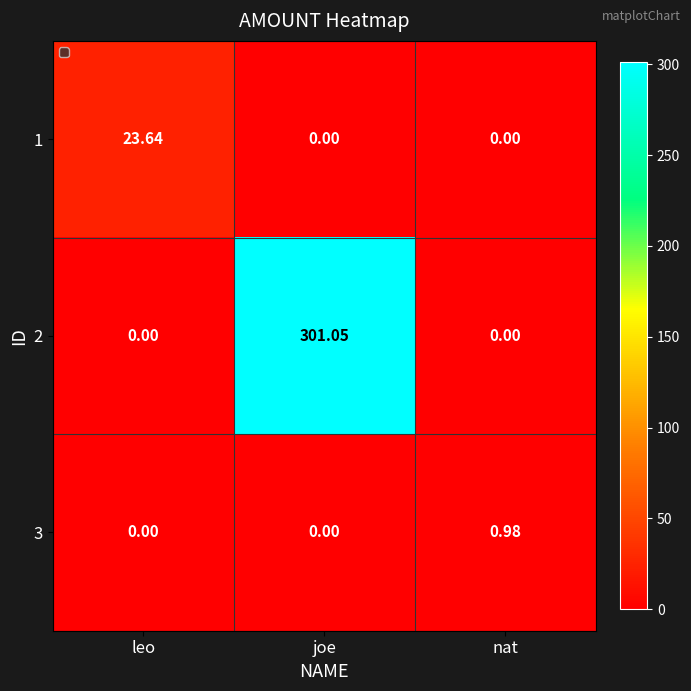

Which category has the highest value across all series?

joe